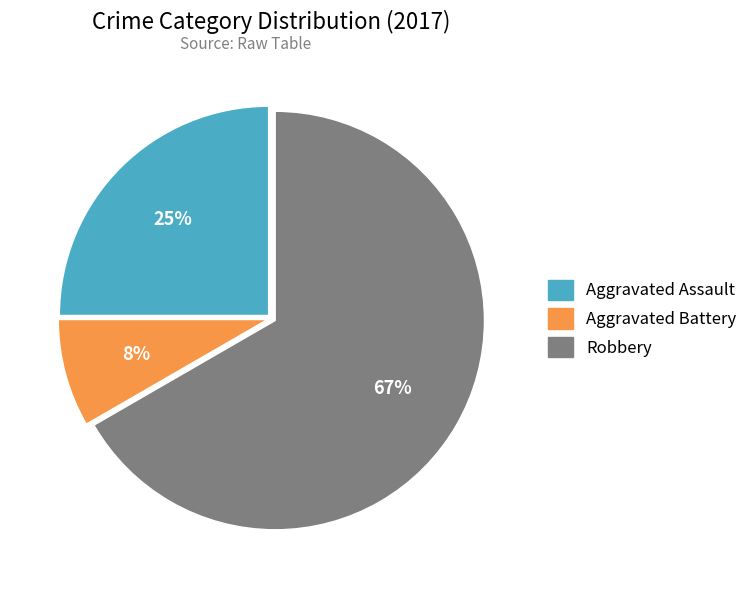

To the nearest percent, what is the average slice percentage?

33%